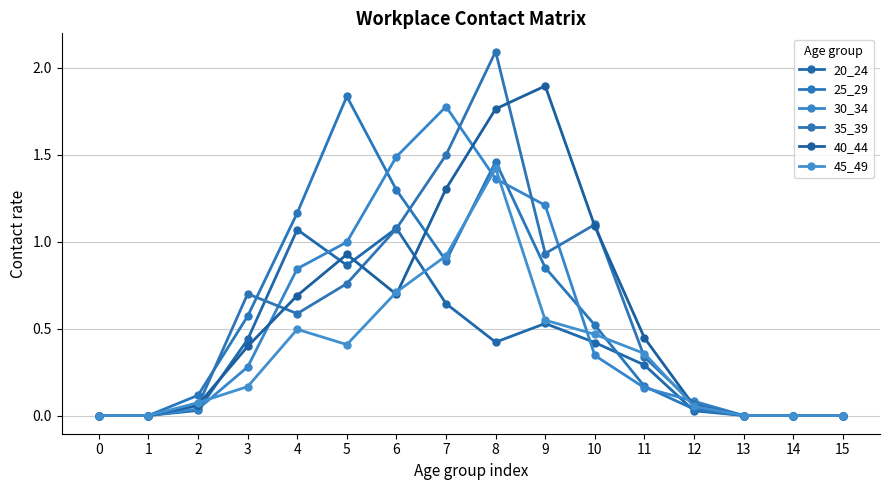

Between 2 and 15, which series saw the biggest shift?

25_29